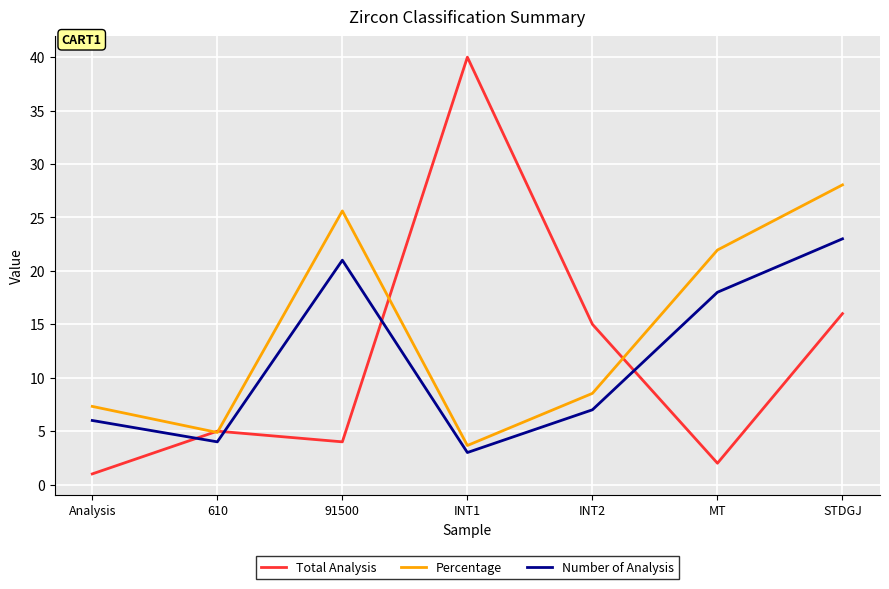

The Total Analysis series shows 15.0 at INT2. True or false?

True